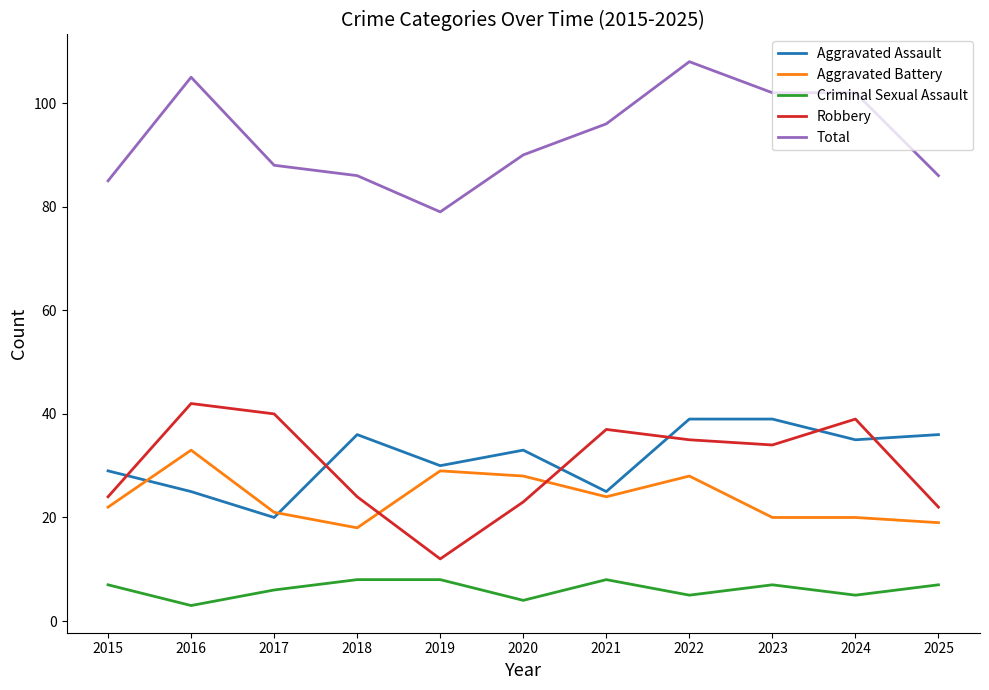

What is the smallest value displayed?

3